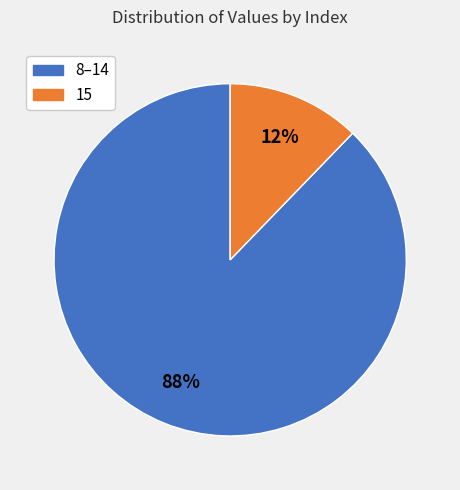

What percentage is the 15 slice, to the nearest percent?

12%